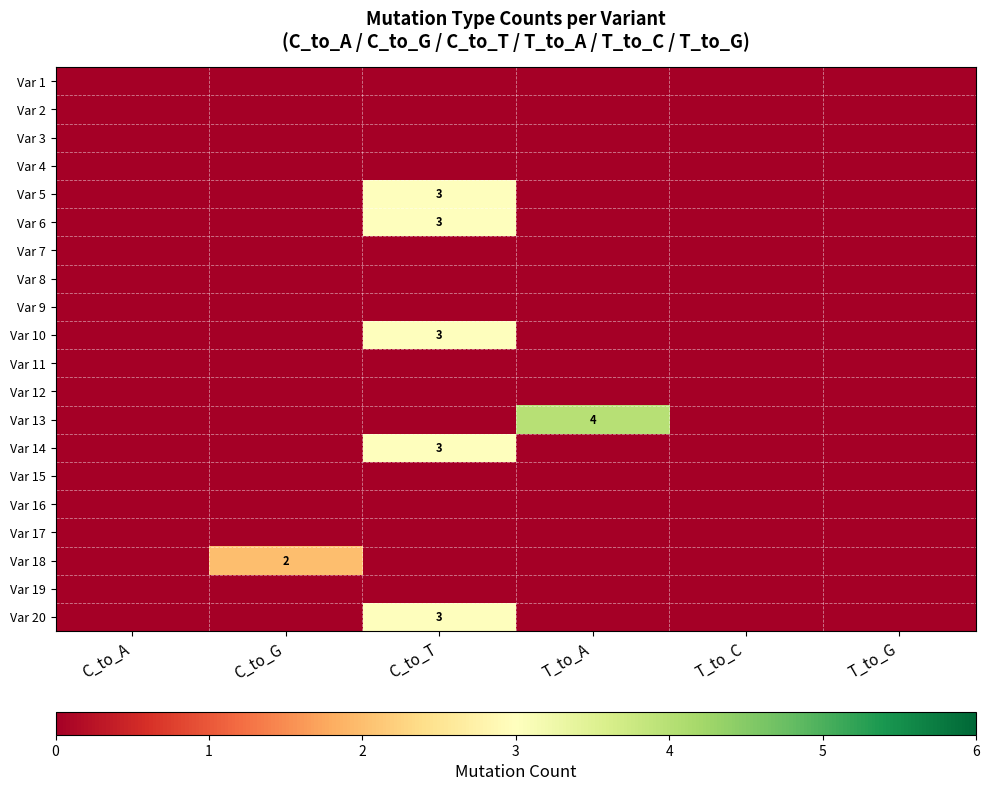

Is it true that Var 7 equals 0 at T_to_C?

True